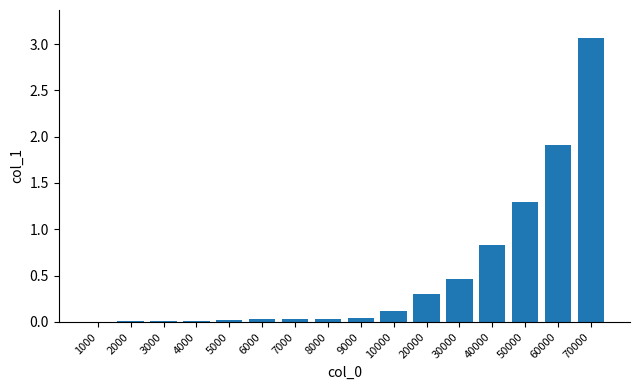

What is the sum of the values at 70000 and 20000?

3.4